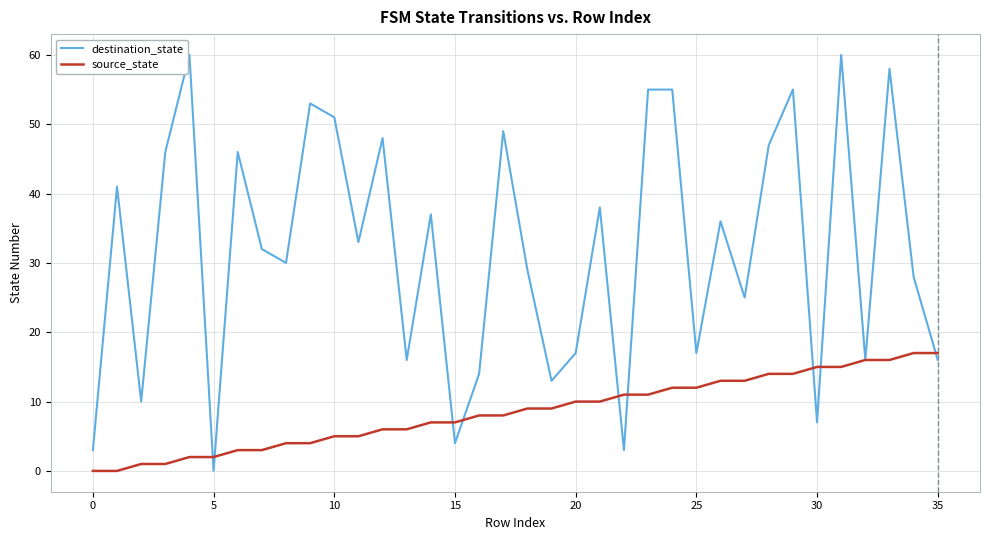

What is the maximum value shown in the chart?

60